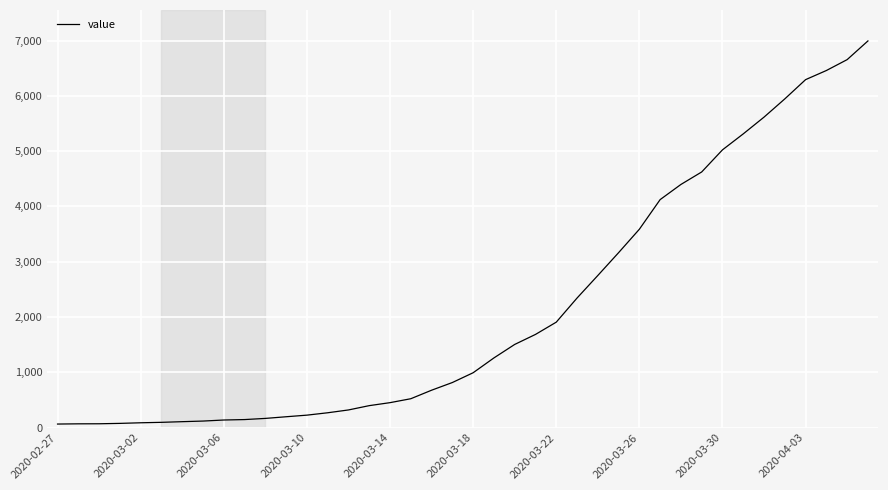

What is the maximum value shown in the chart?

6994